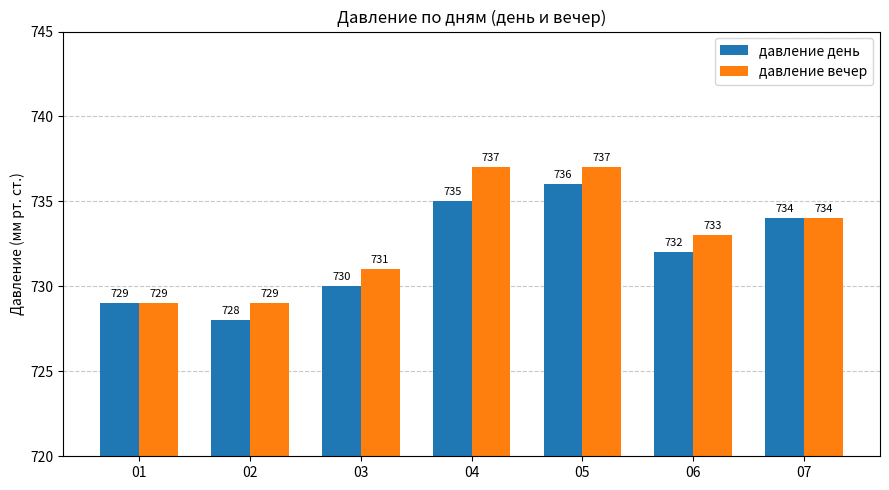

What is the sum of all давление вечер values?

5130